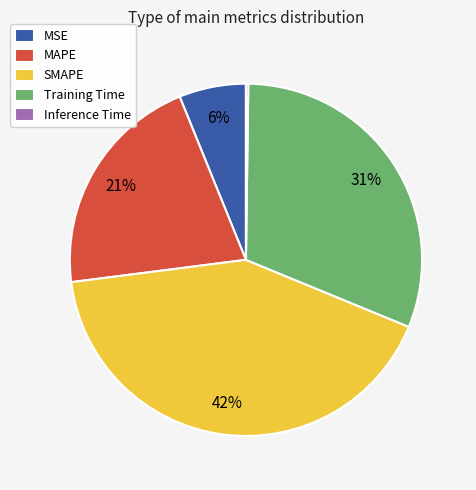

Is there any slice that represents more than half of the pie?

No